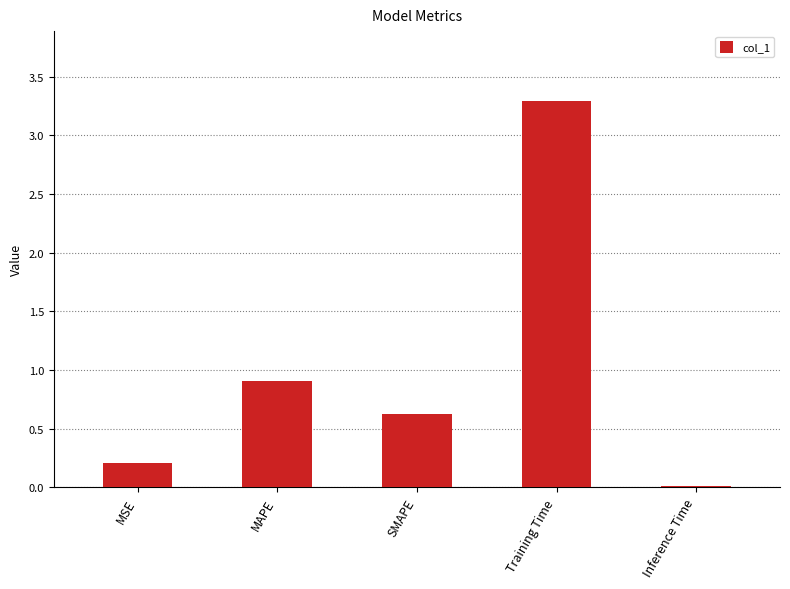

Count the number of categories in the chart.

5